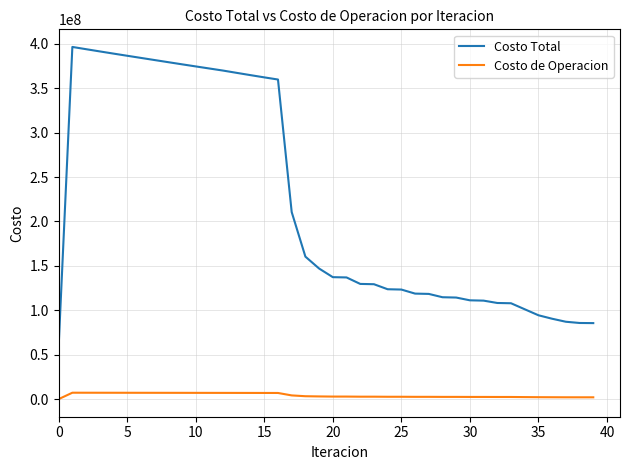

List the series in order of their overall mean, highest first.

Costo Total, Costo de Operacion